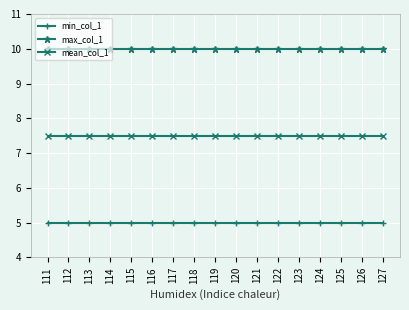

At 121, list the series in order from largest to smallest.

max_col_1, mean_col_1, min_col_1